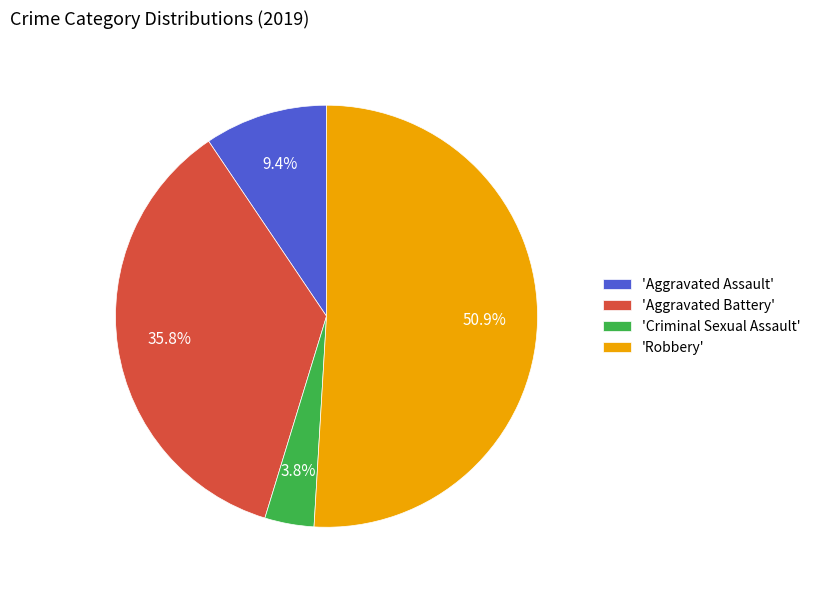

How many segments does this pie chart have?

4